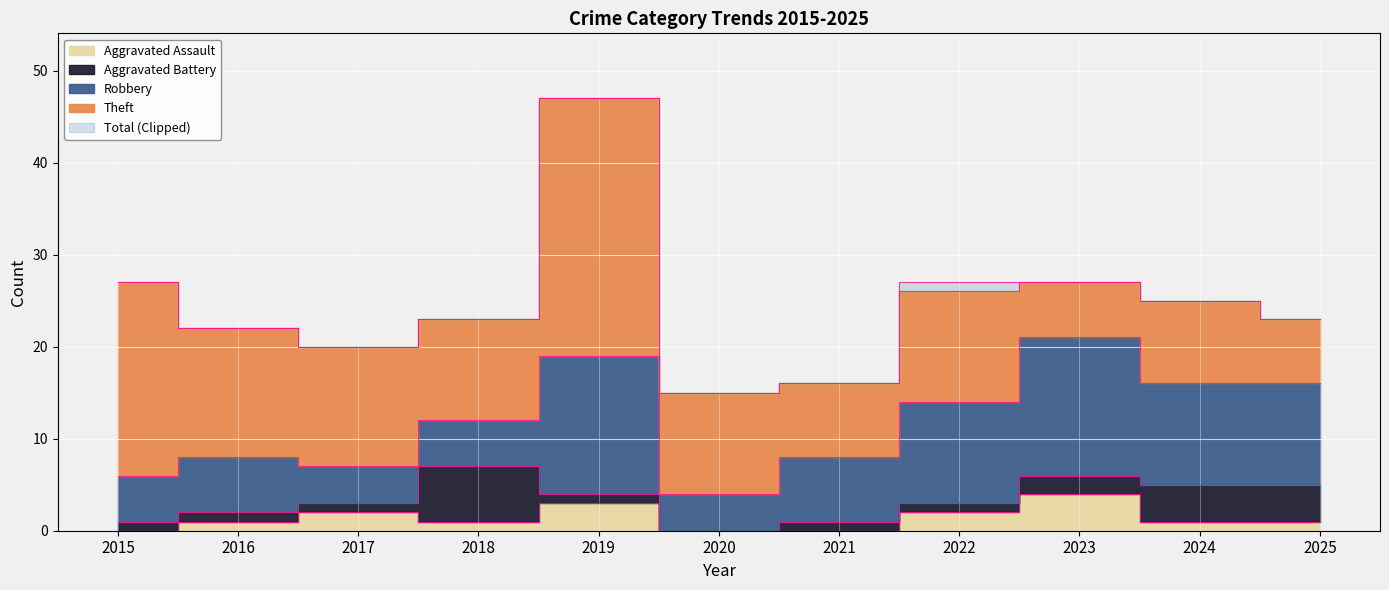

At 2018, list the series in order from smallest to largest.

Aggravated Assault, Robbery, Aggravated Battery, Theft, Total